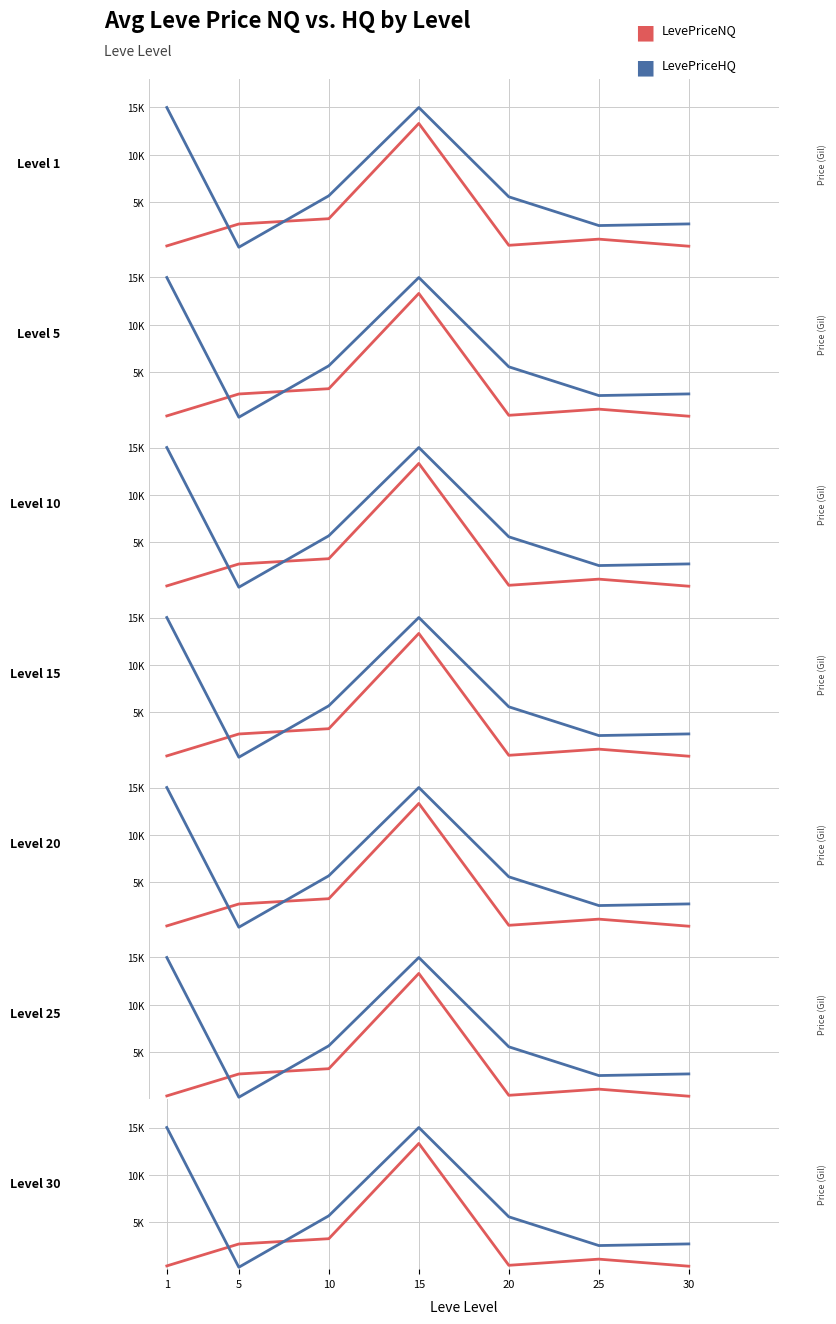

True or false: LevePriceHQ has more than 0 points higher than both neighbors.

True